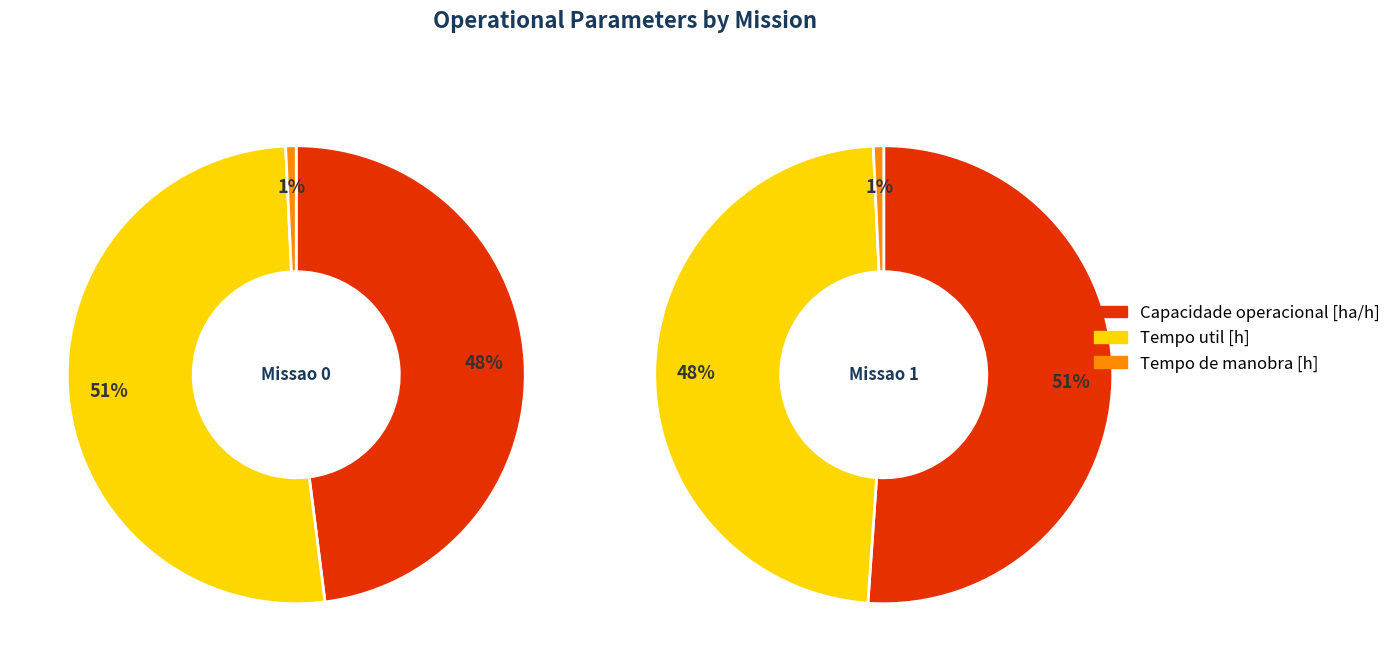

Does any single category account for the majority?

Yes